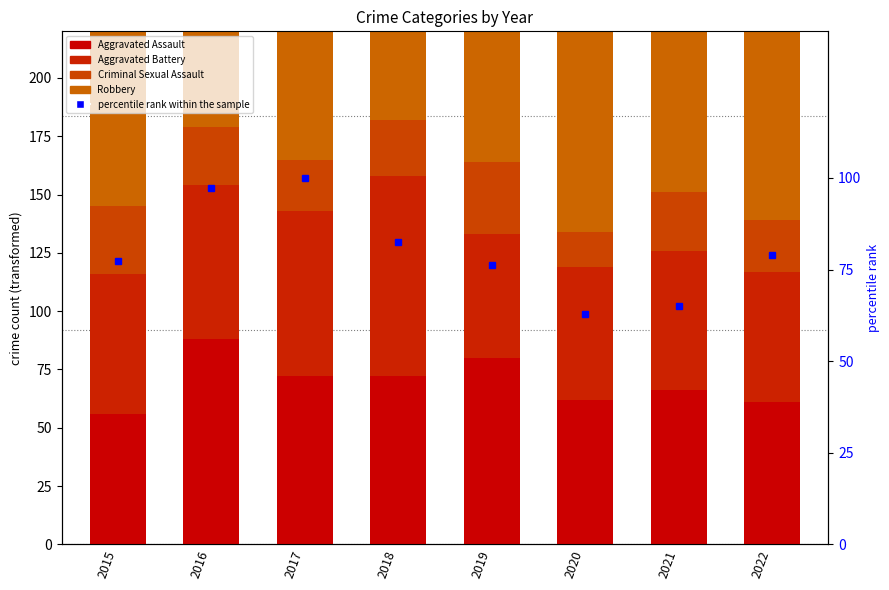

Which series changed the most between 2019 and 2022?

Robbery